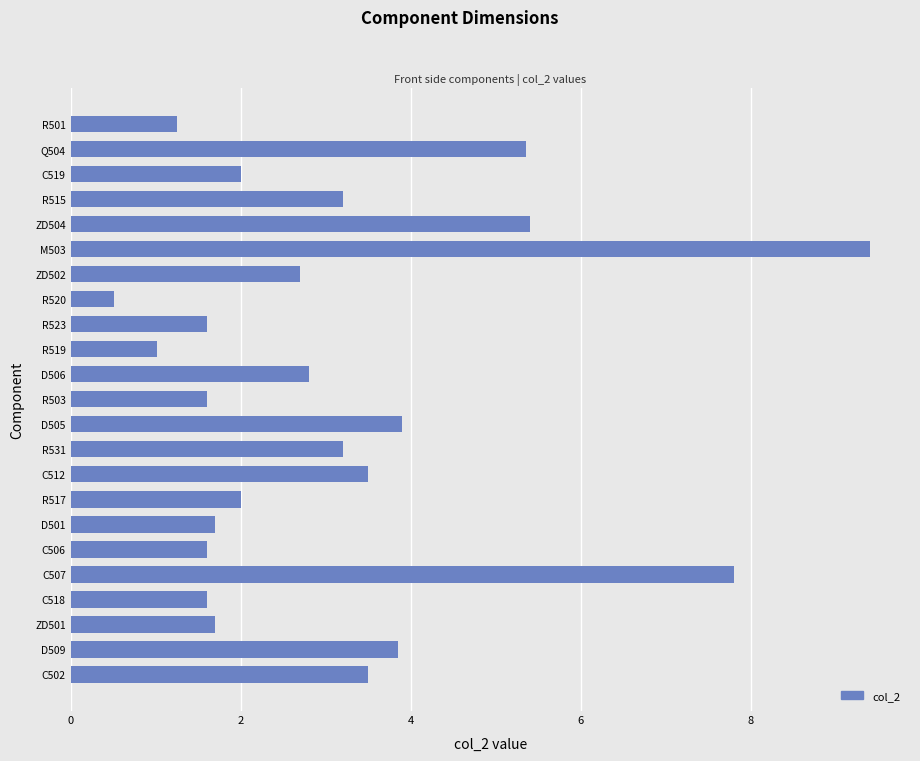

At which category does the chart reach its peak across all series?

M503